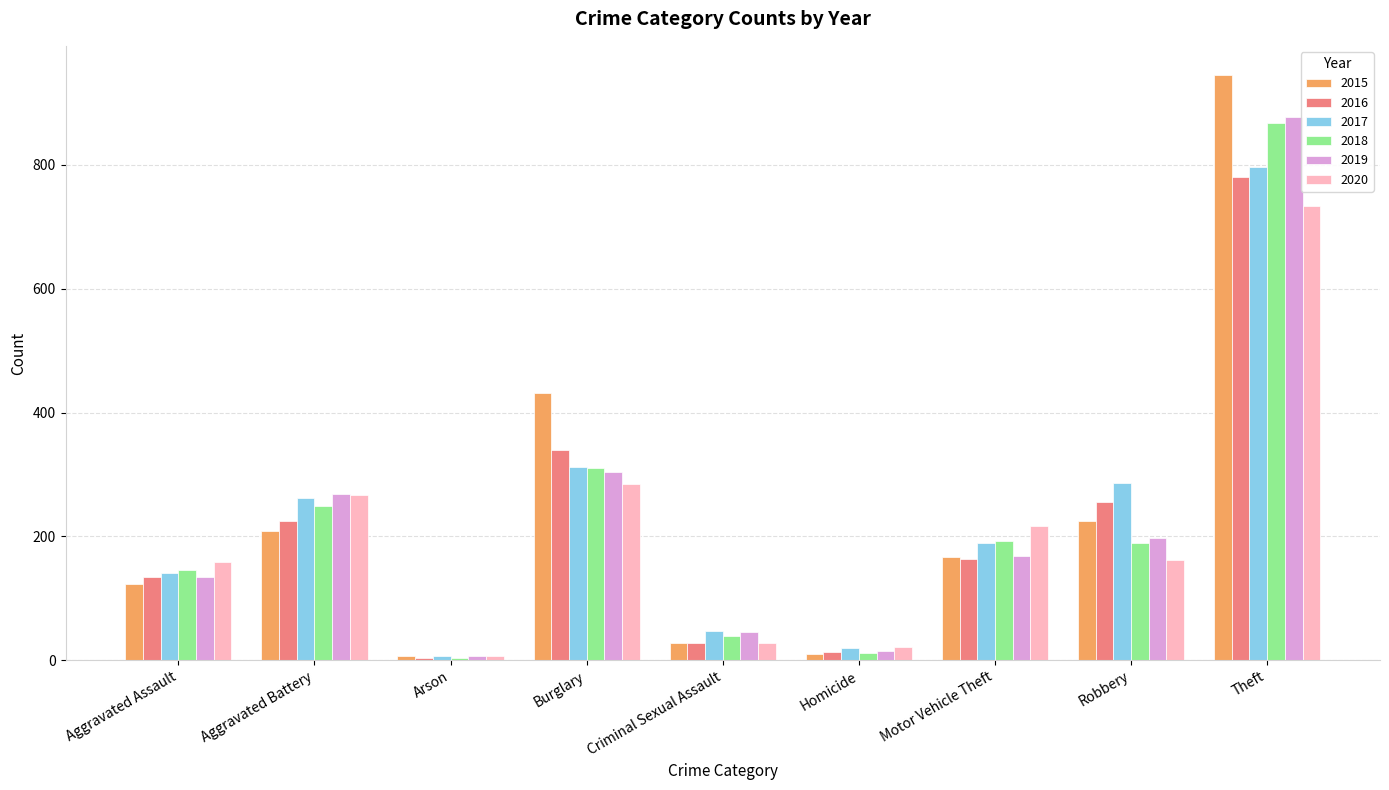

Is it true that 2018 equals 39 at Criminal Sexual Assault?

True